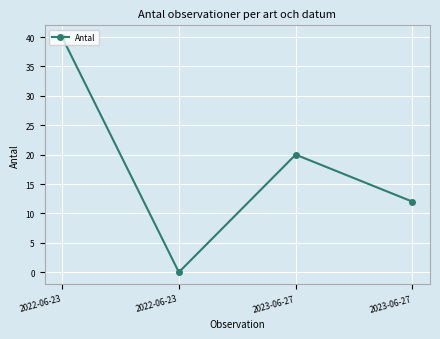

What is the maximum value shown in the chart?

40